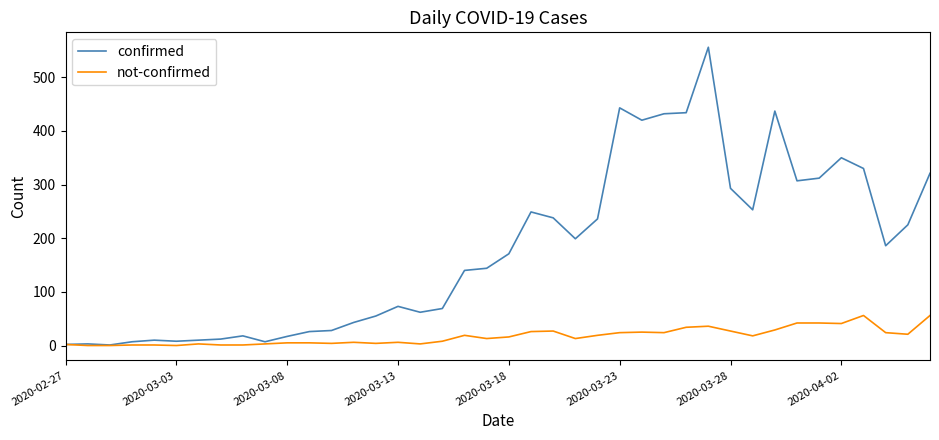

Which series has the largest total across all categories?

confirmed